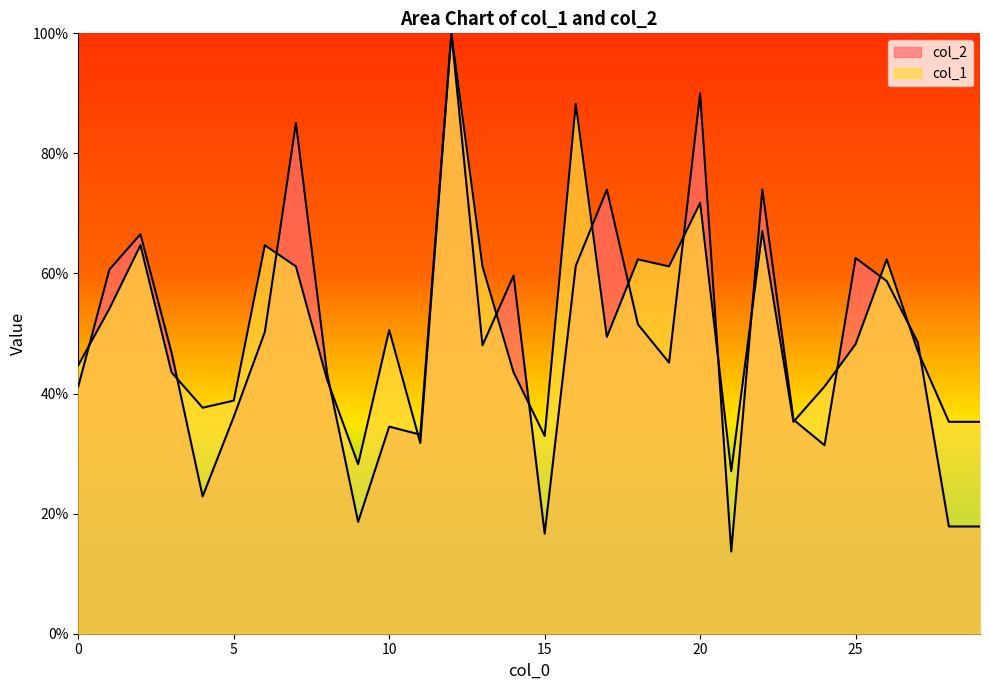

Is it true that col_2 equals 90.0 at 20?

True